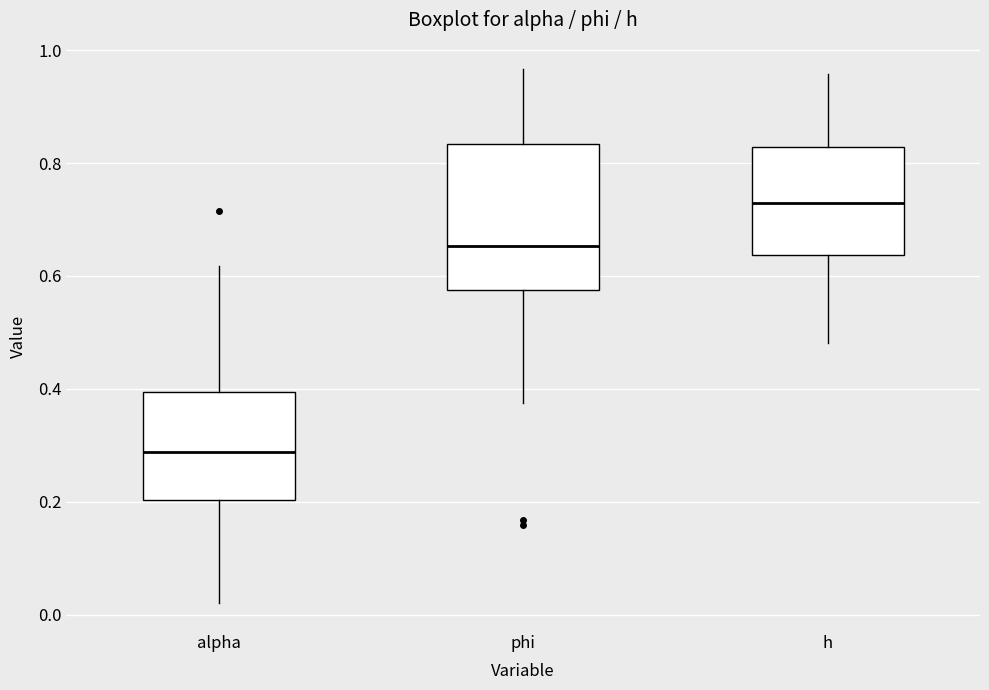

Reading left to right, transcribe this box plot: for each box, give where its median line is, the range the box spans, and where its two whiskers end, as read against the y-axis. The values are not printed on the chart, so give them approximately, as read against the axis.

alpha: median 0.28, box 0.20 to 0.40, whiskers 0.02 to 0.62
phi: median 0.66, box 0.58 to 0.84, whiskers 0.38 to 0.96
h: median 0.72, box 0.64 to 0.82, whiskers 0.48 to 0.96